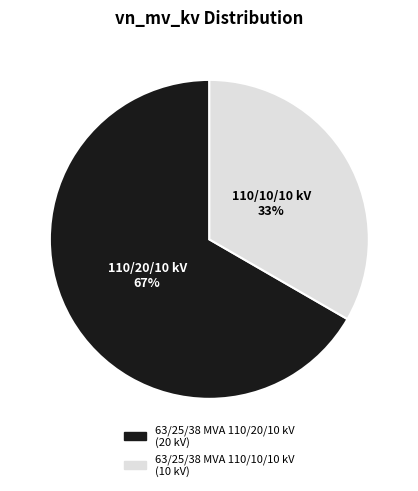

What is the ratio of the value at 63/25/38 MVA 110/10/10 kV to the value at 63/25/38 MVA 110/20/10 kV?

0.5